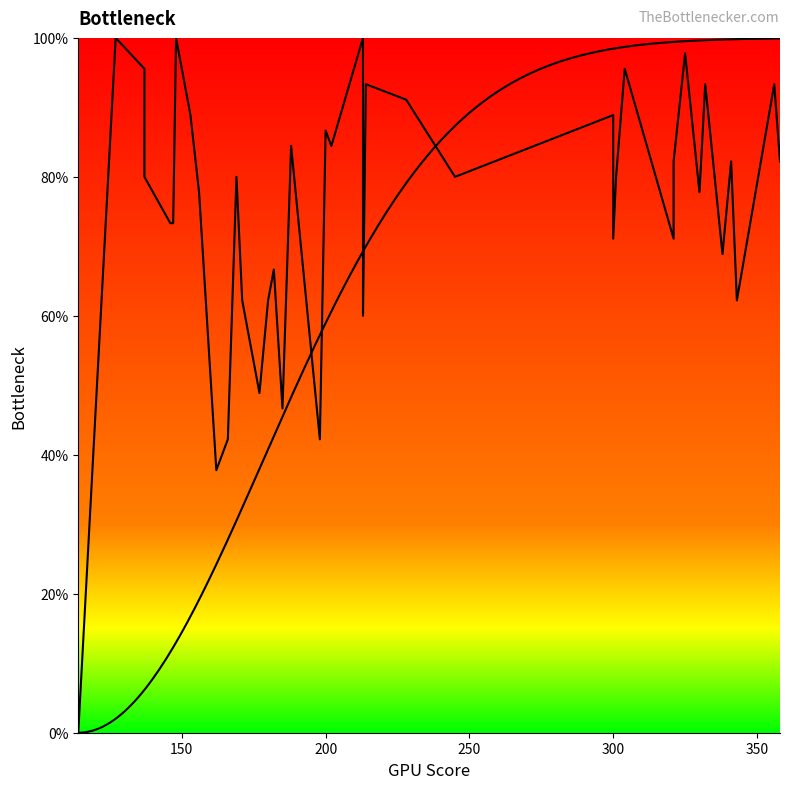

Which label corresponds to the largest value in the chart?

150